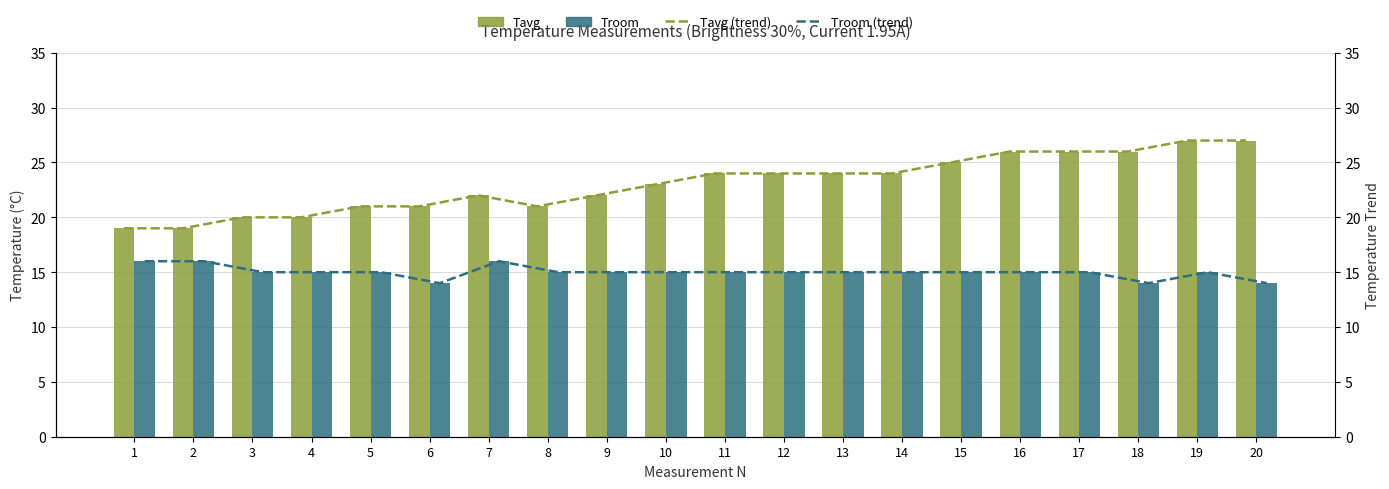

Are the bars horizontal?

No